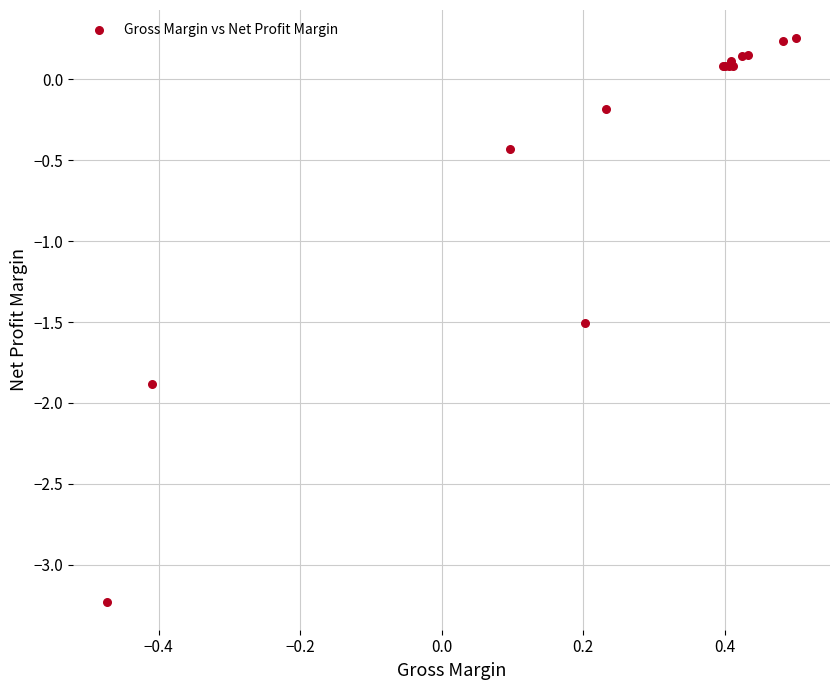

What Y value in the scatter plot is closest to -1?

-1.5